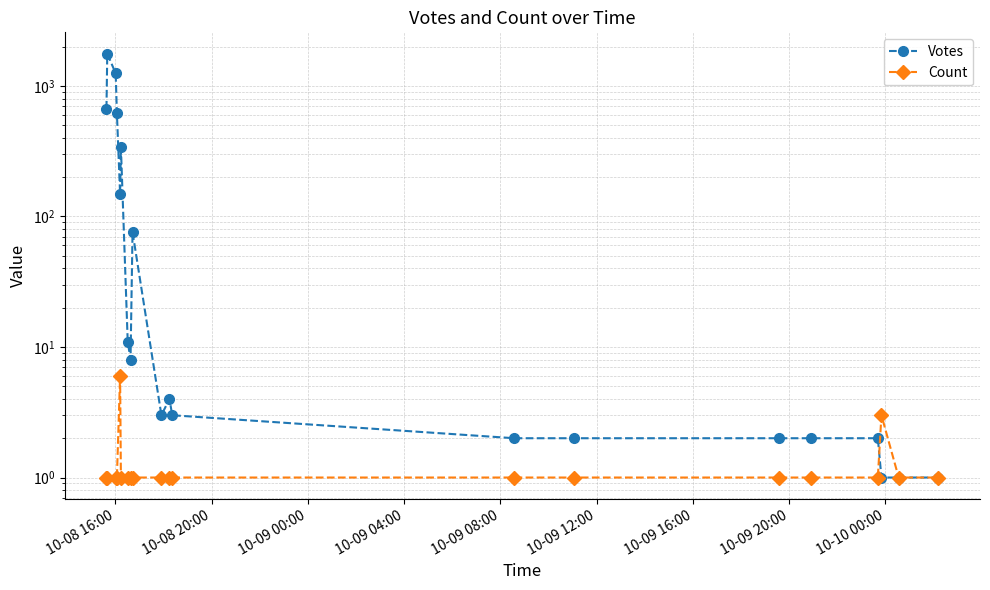

True or false: Count and Votes intersect in this chart.

True